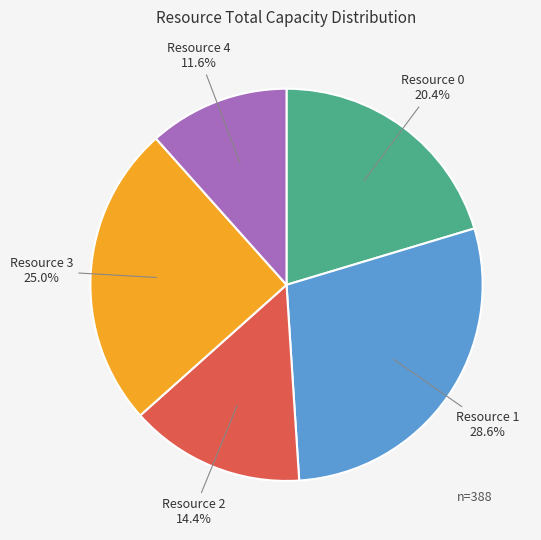

To the nearest percent, what is the difference between the Resource 1 and Resource 2 slice percentages?

14%